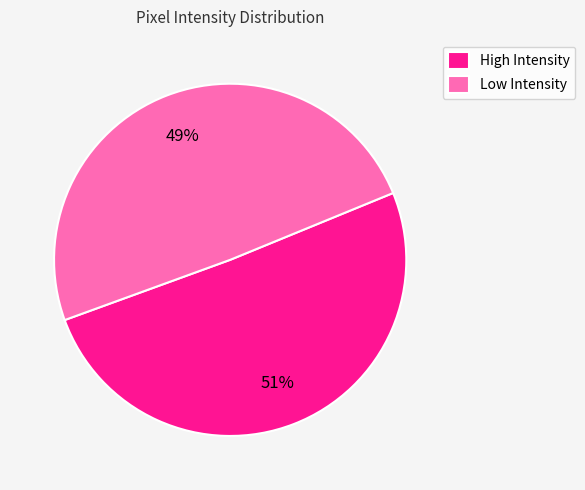

Is it true that Low Intensity is 58% of the pie?

False